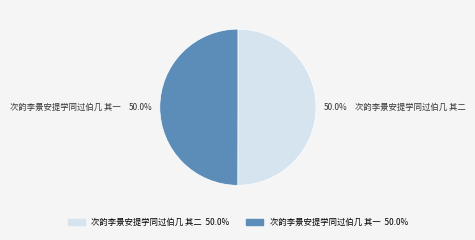

What is the ratio of the value at 次韵李景安提学同过伯几 其一 to the value at 次韵李景安提学同过伯几 其二?

1.0